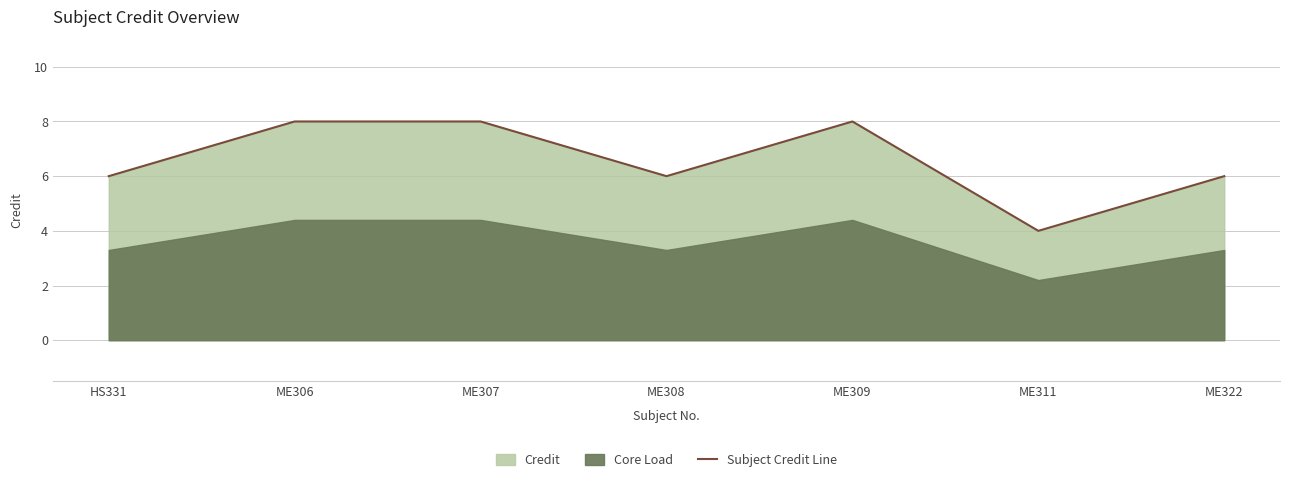

Does the chart display data point markers on the line(s)?

No